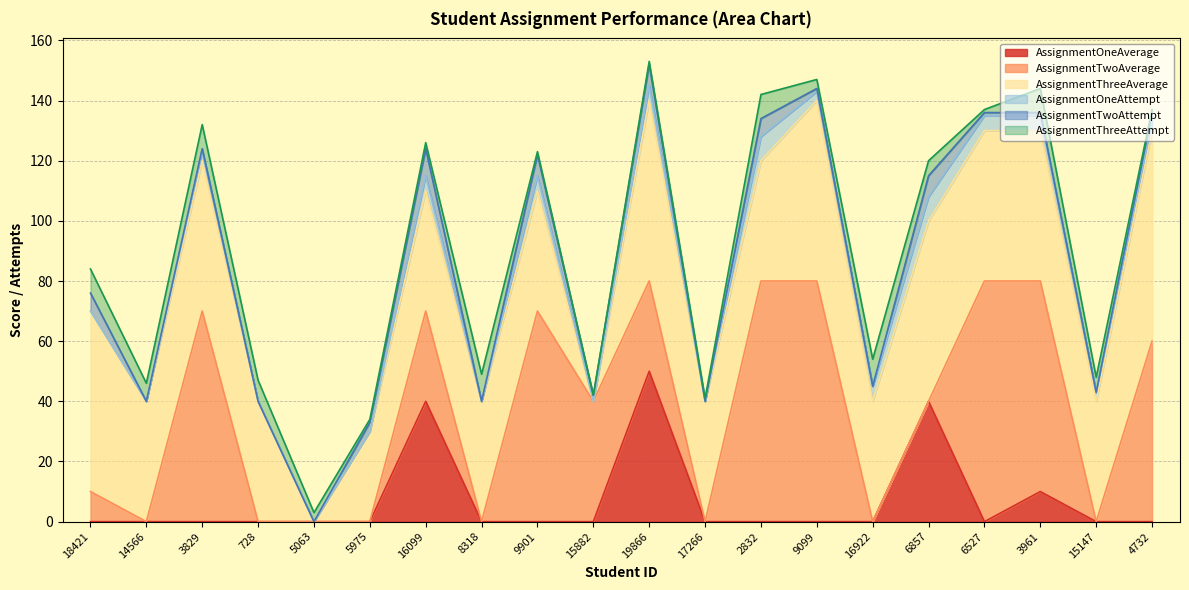

What is the label of the 17th point from the right?

728